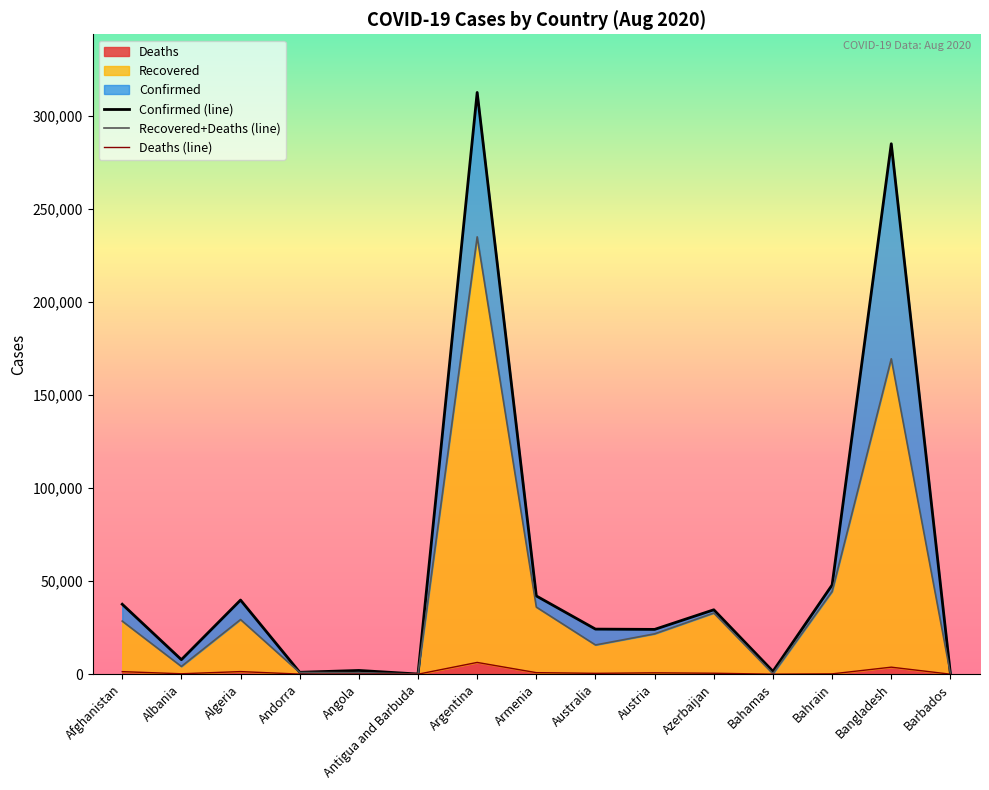

True or false: Recovered and Deaths intersect in this chart.

False